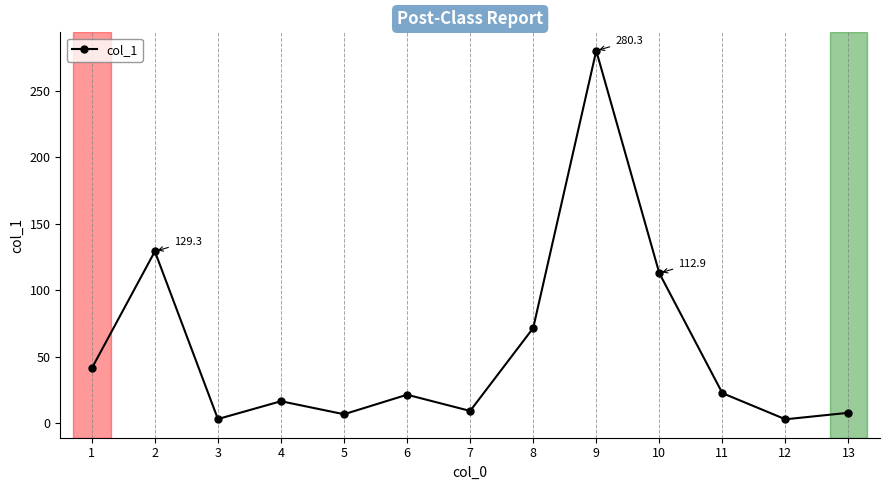

What is the value of the 4th point from the left?

16.5